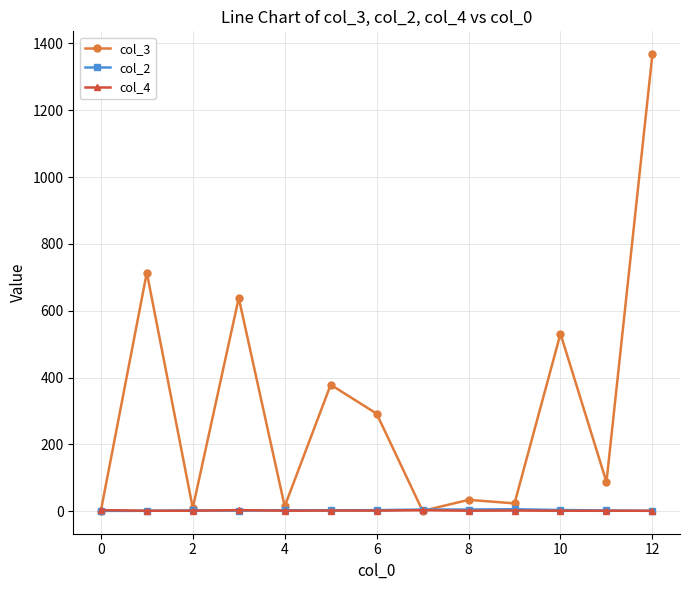

At how many categories does at least one series exceed 324?

5